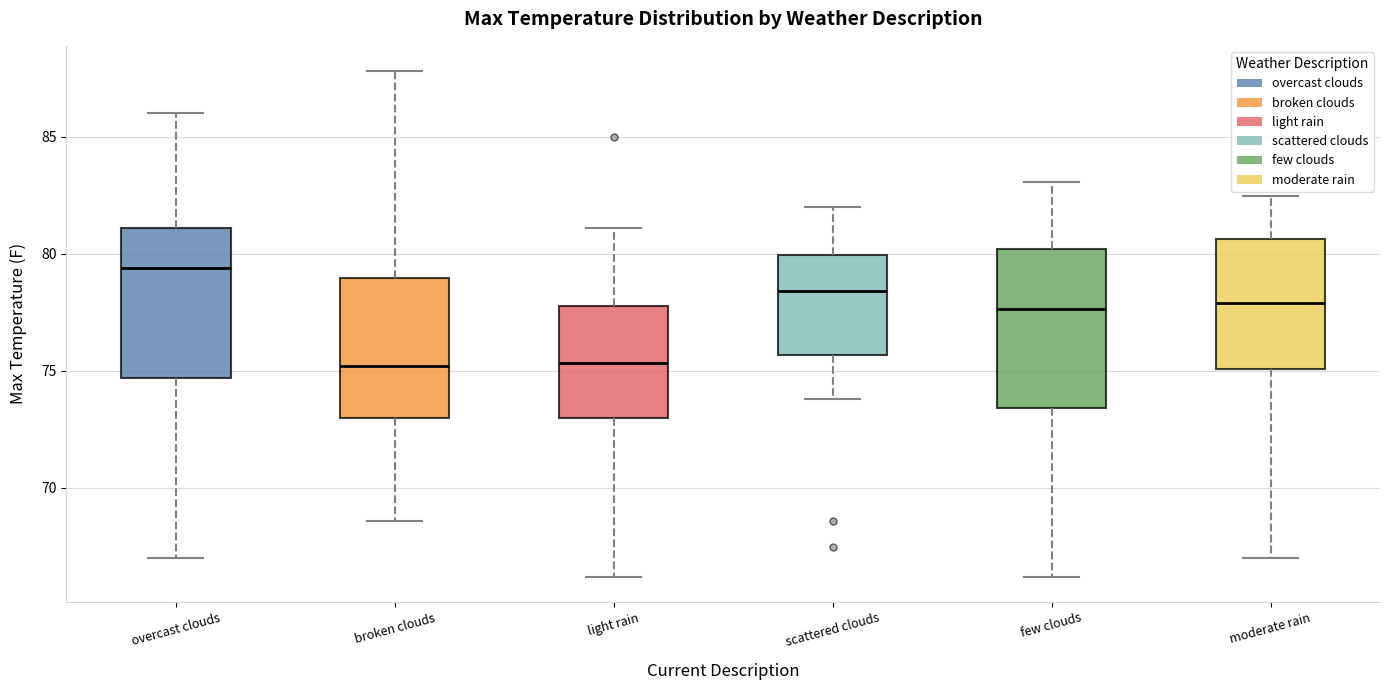

Where does the lower whisker of the box for overcast clouds end on the y-axis? The values are not printed on the chart, so give them approximately, as read against the axis.

67.0